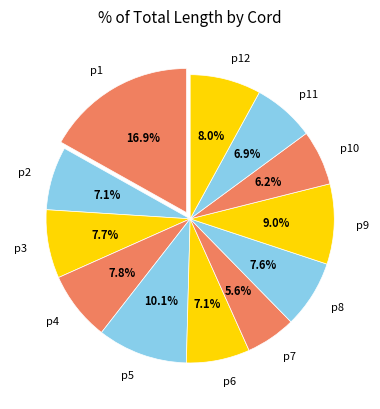

What is the ratio of the value at p8 to the value at p9?

0.8